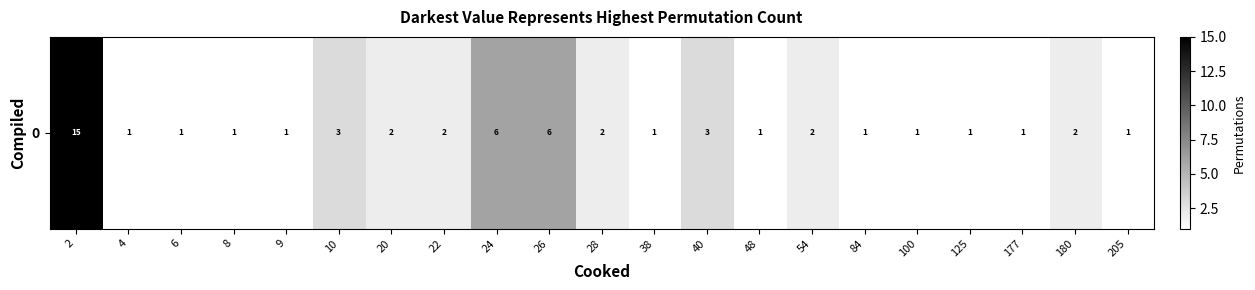

Reading left to right, transcribe all the data shown in this chart.

15	1	1	1	1	3	2	2	6	6	2	1	3	1	2	1	1	1	1	2	1